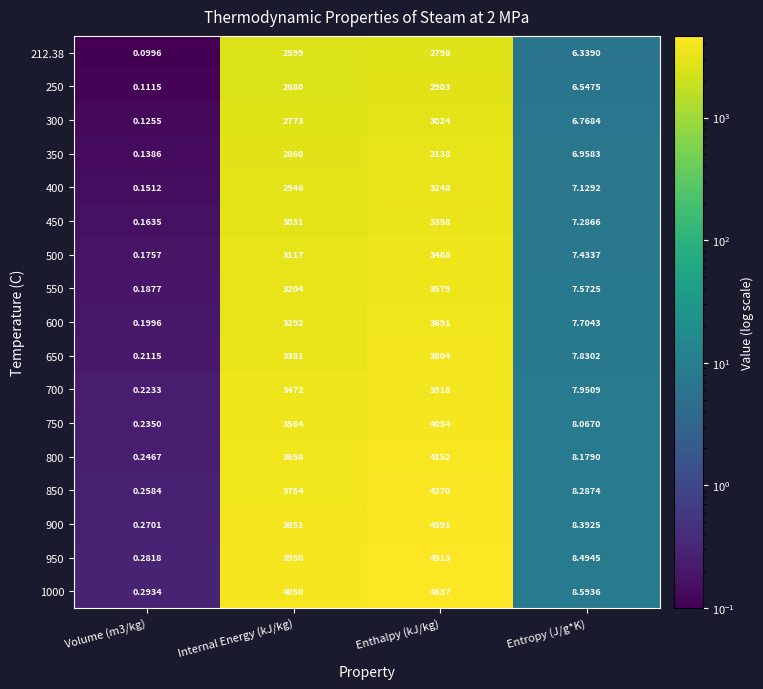

Where is 750 nearest to the value 2017?

Internal Energy (kJ/kg)